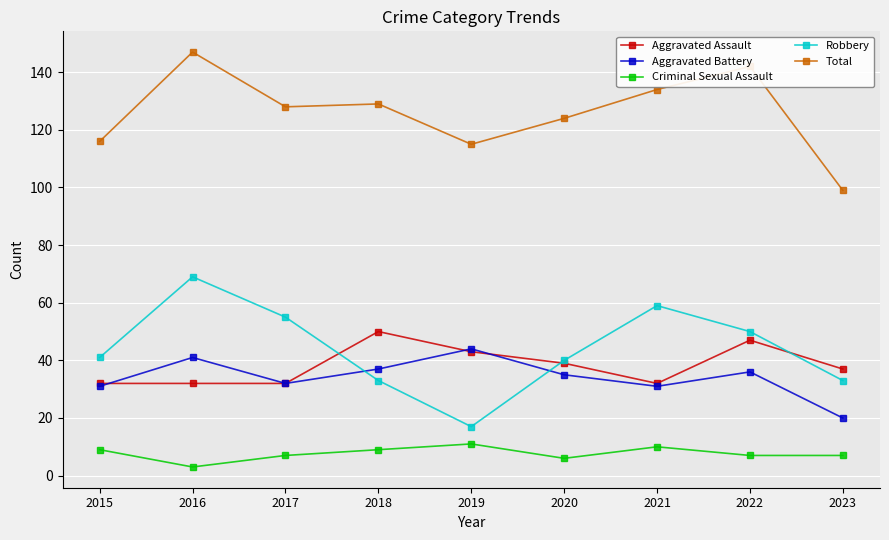

What are all the series names shown in the legend?

Aggravated Assault, Aggravated Battery, Criminal Sexual Assault, Robbery, Total